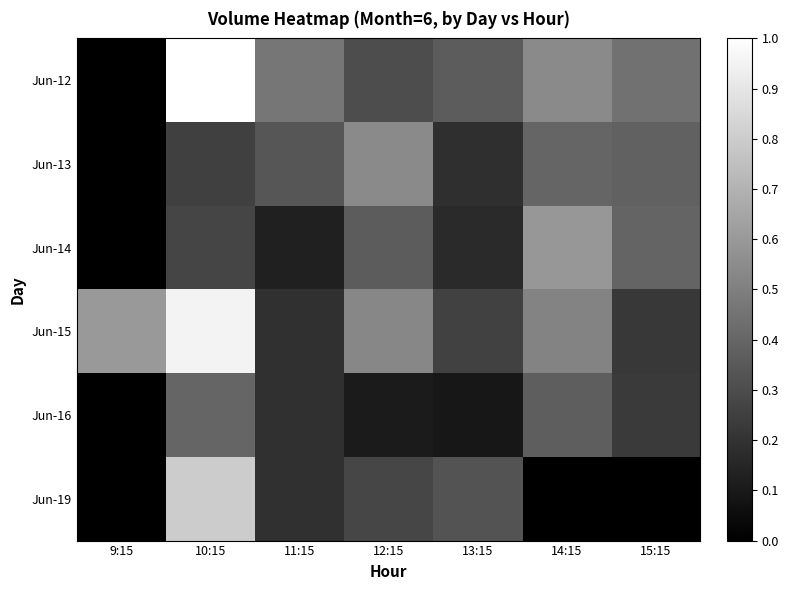

What is the spread (max minus min) of values at 9:15?

0.6